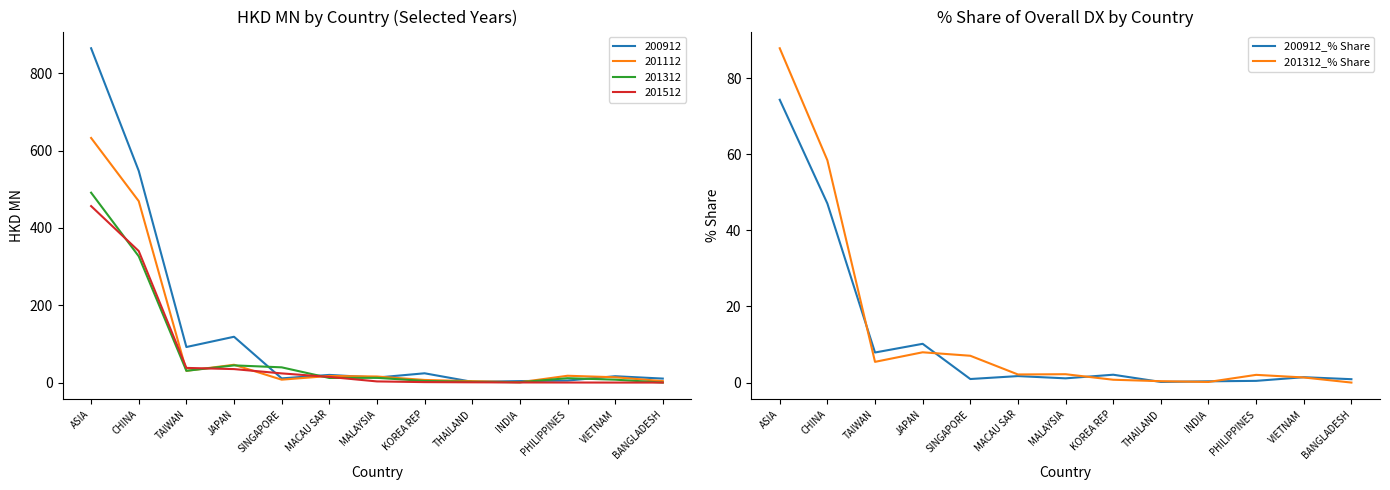

True or false: 200912_% Share and 201312_% Share intersect in this chart.

True